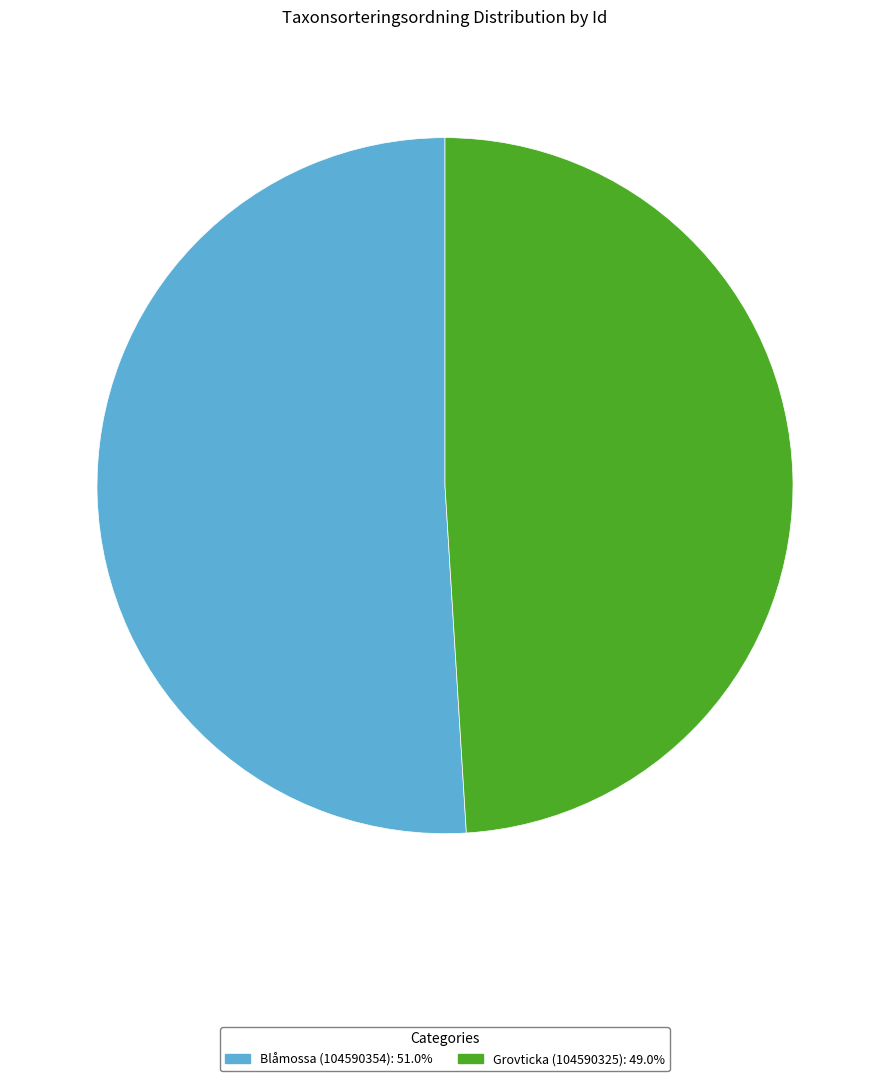

Is it true that Blåmossa (104590354) is 51% of the pie?

True